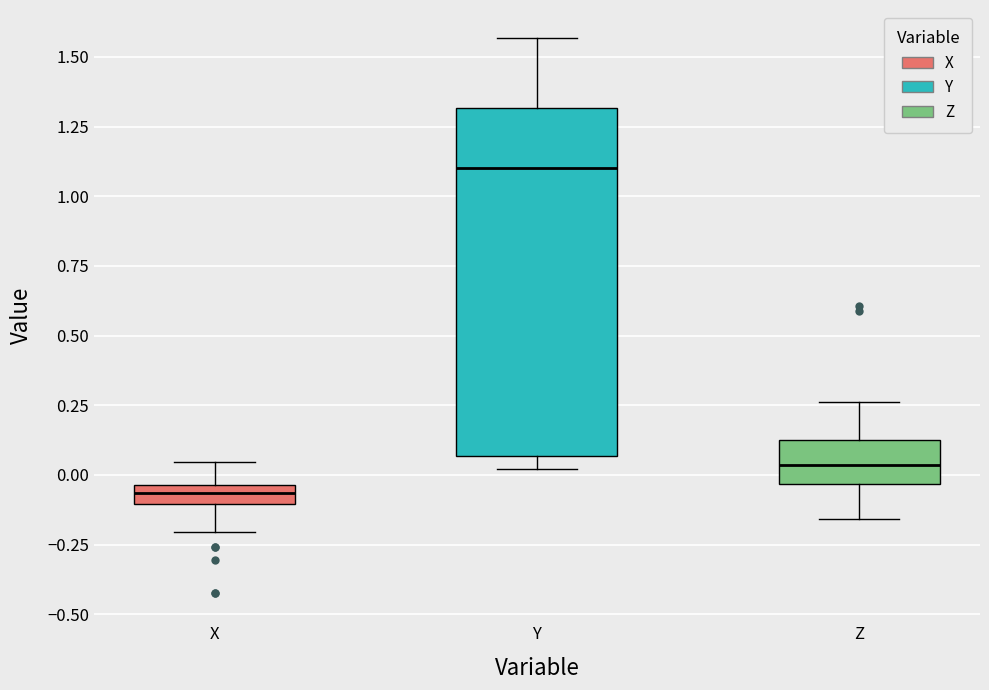

Which box has the lowest median line?

X